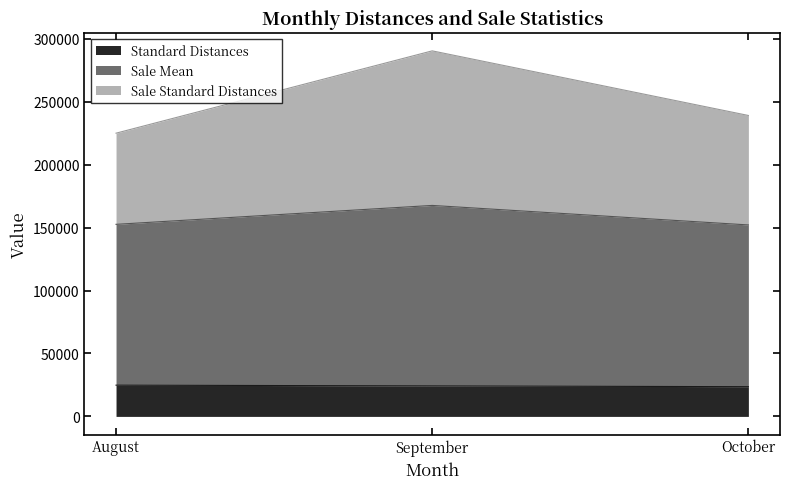

At which category is the sum across all series the highest?

September